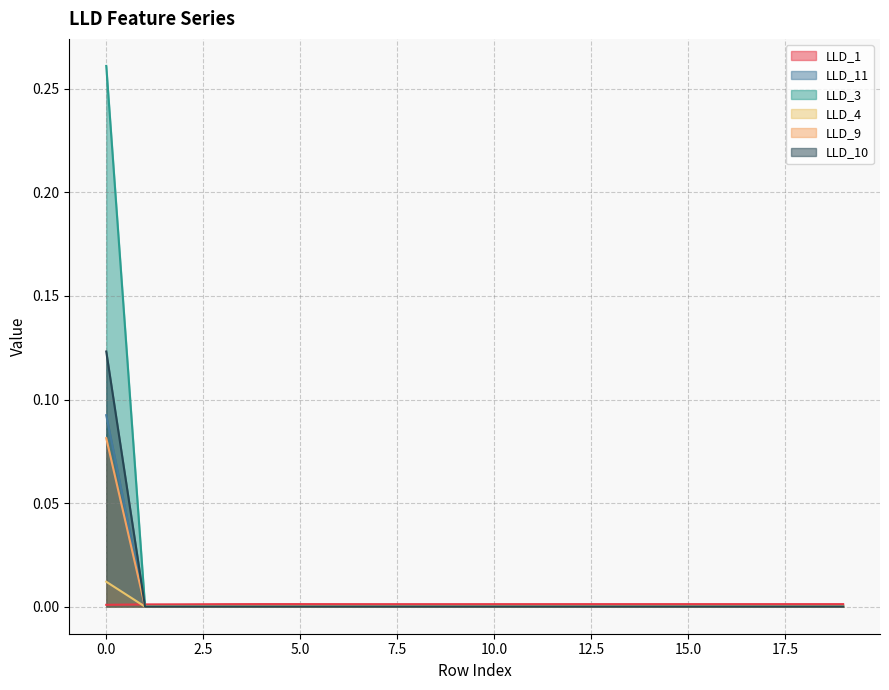

At which label is LLD_9 closest to 0?

1